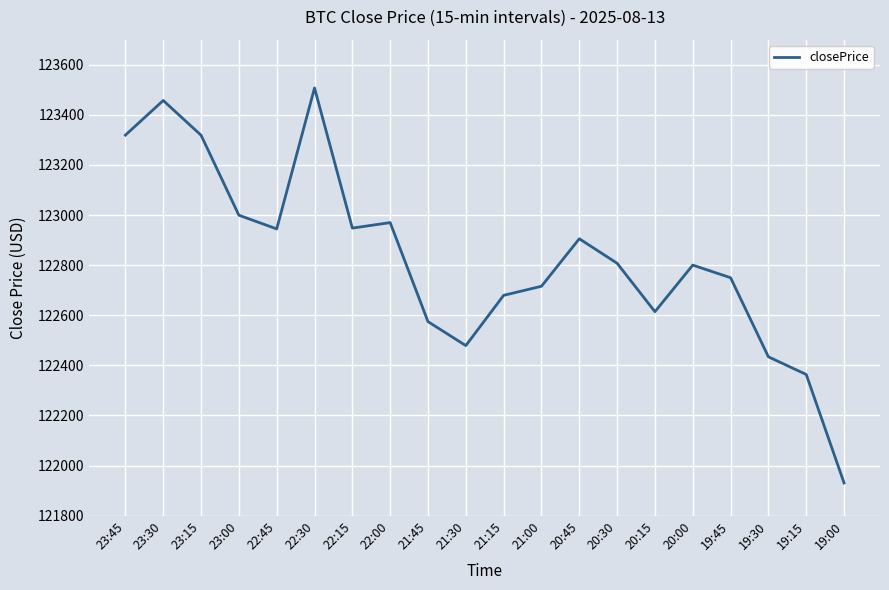

Where does the data first go above 122807?

23:45